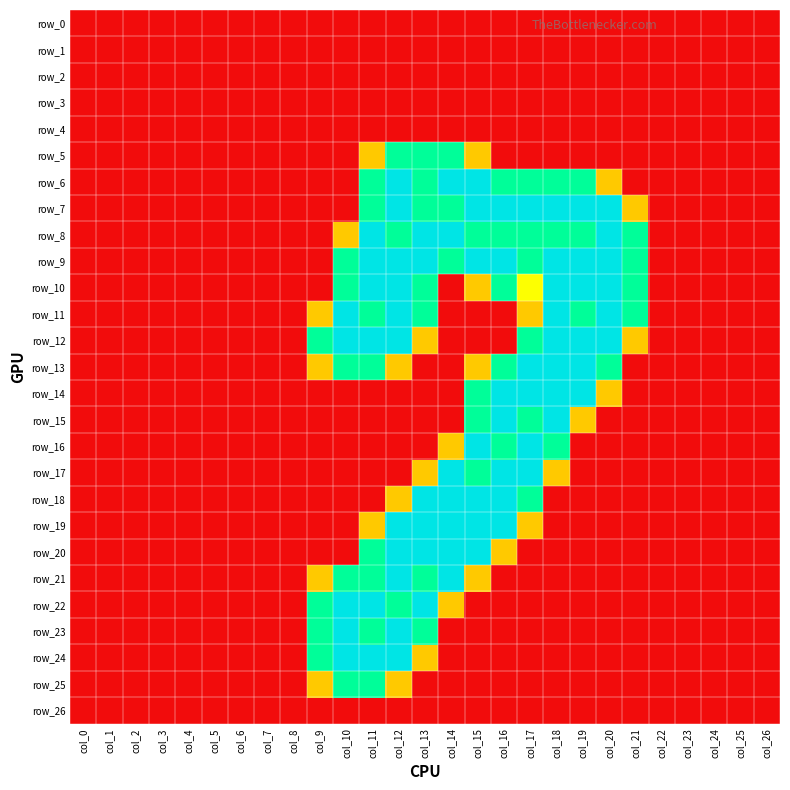

How many data points in row_17 are above 0?

6